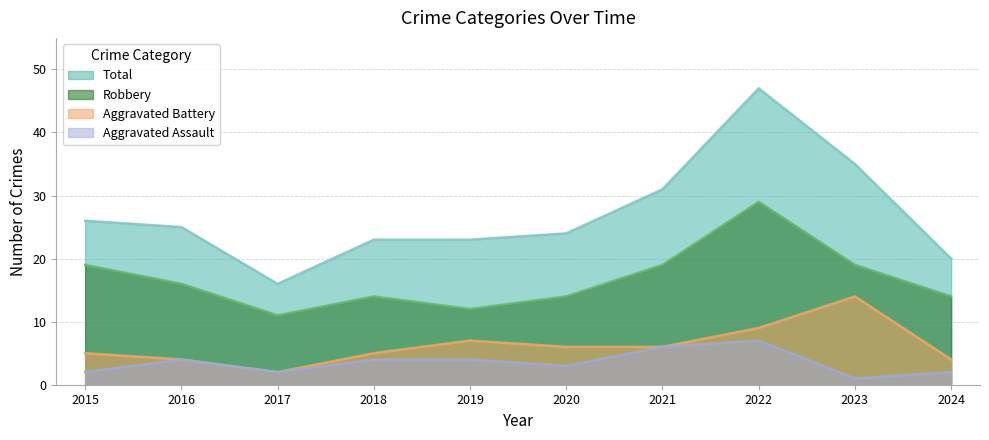

What is the maximum value for Robbery?

29